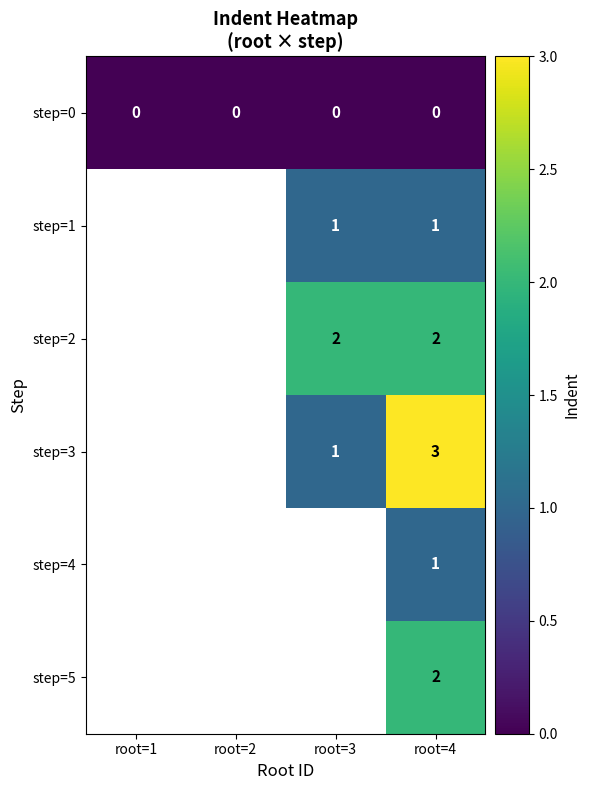

Which category has the highest value across all series?

root=4